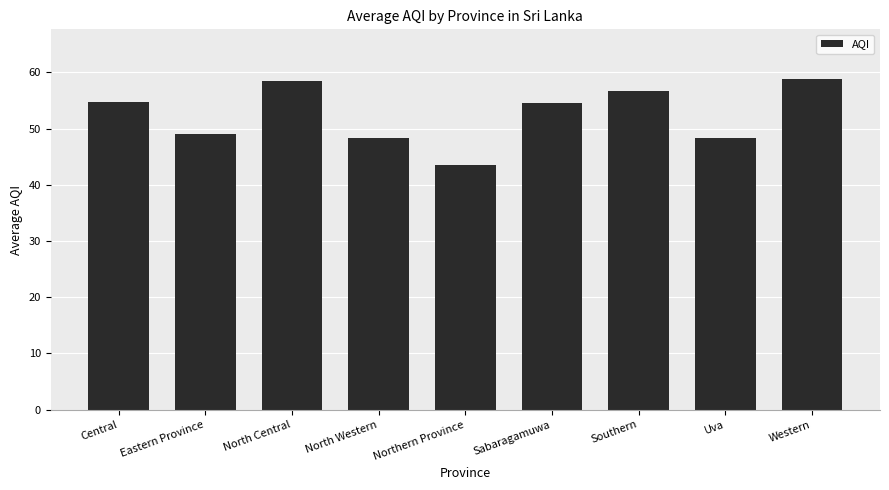

At which label is the value closest to 51?

Eastern Province